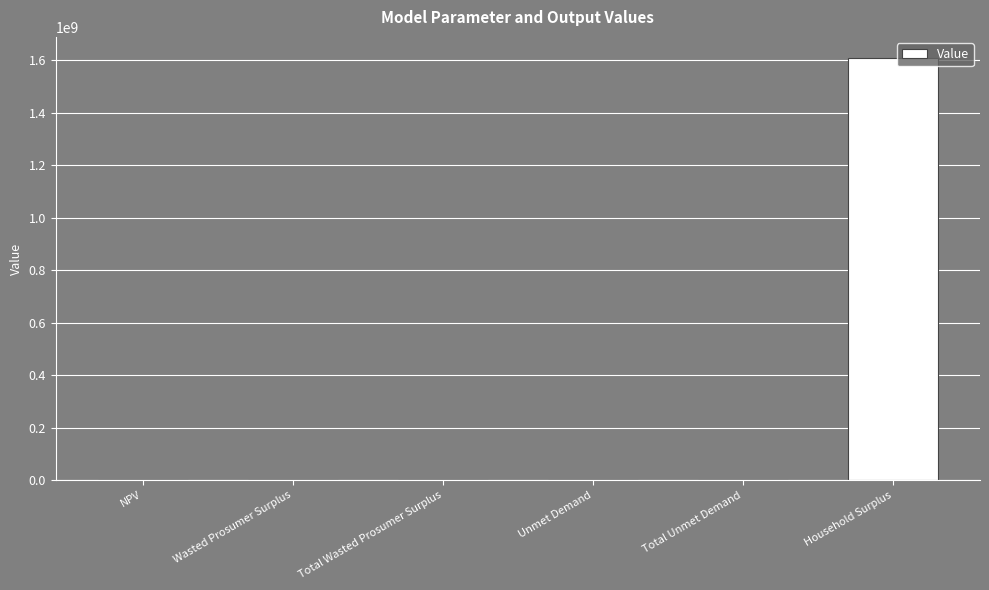

What is the maximum value shown in the chart?

1608179223.6